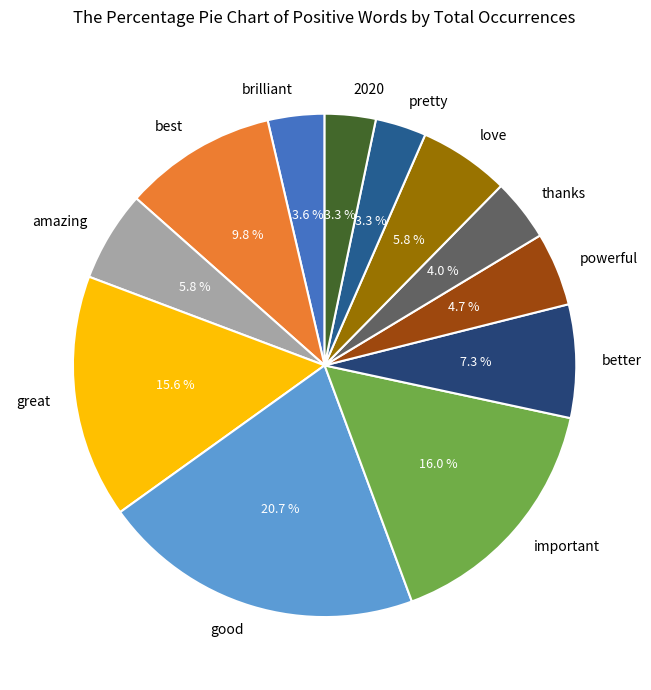

To the nearest percent, what portion does love represent?

6%